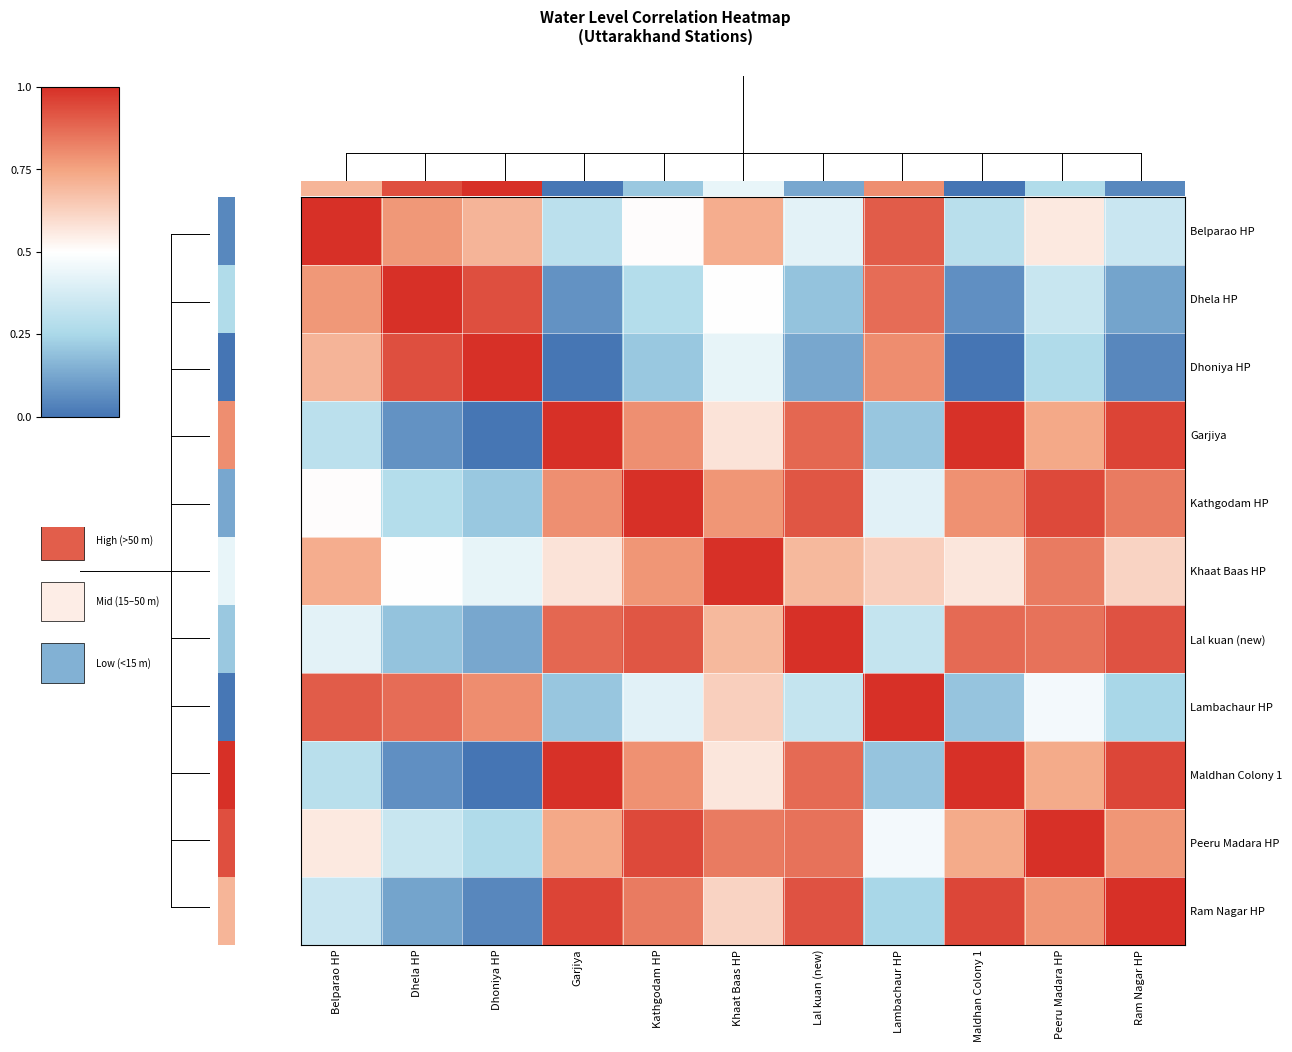

What is the total value across all series at Kathgodam HP?

7.5